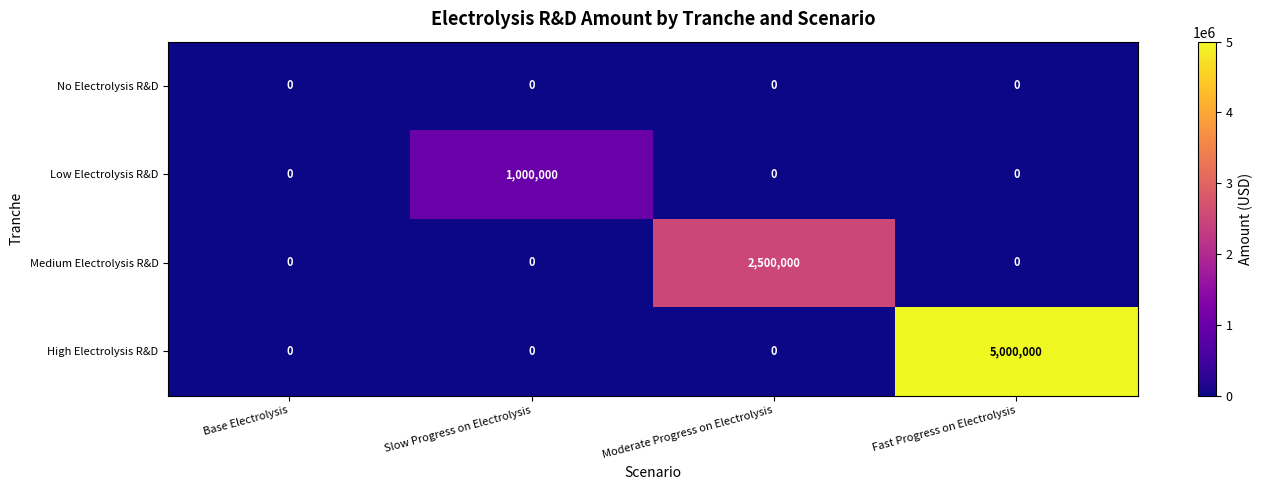

How many categories are shown in the chart?

4